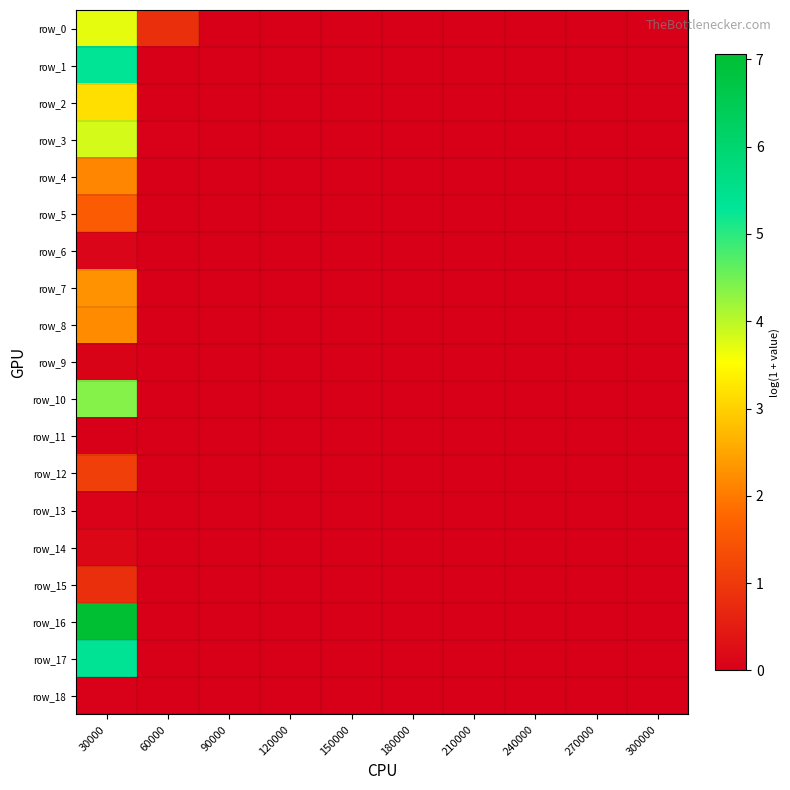

How many data points in row_14 are above 0?

2